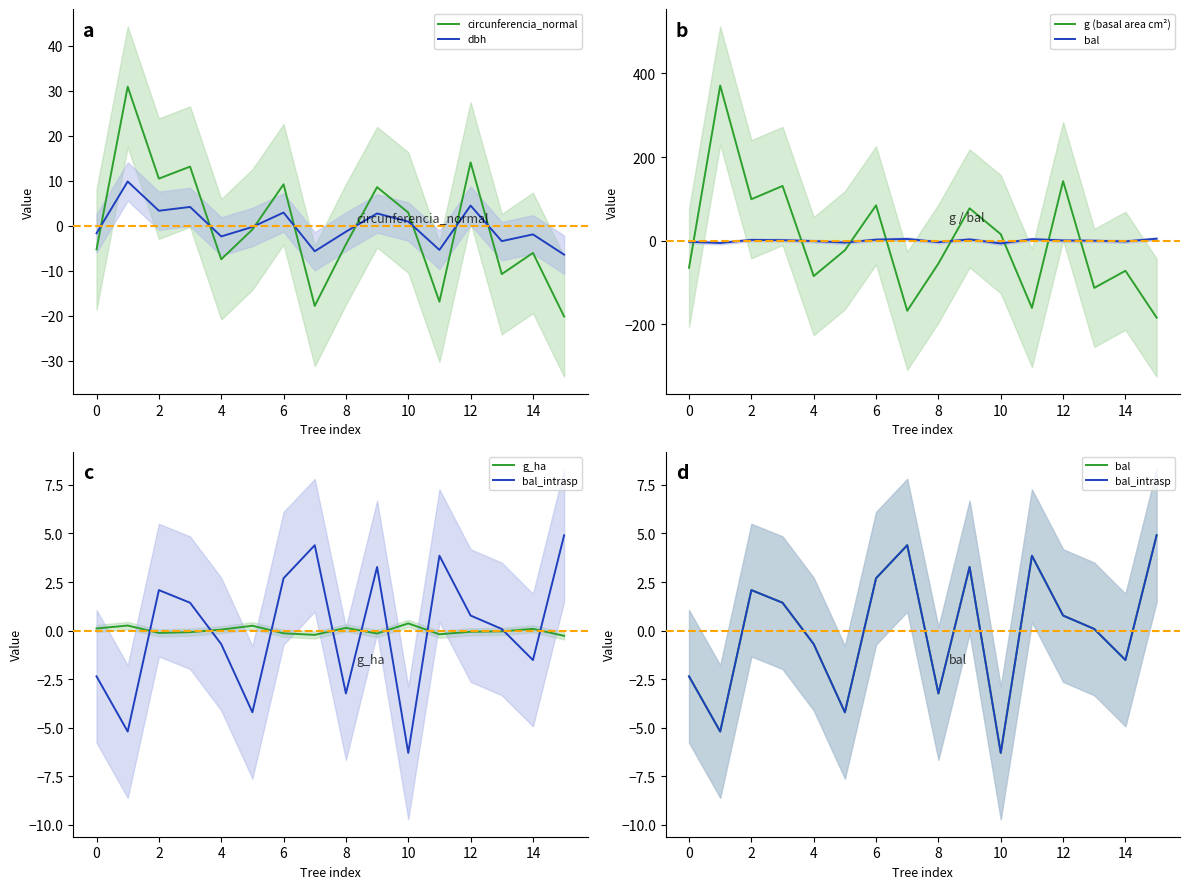

What is the lowest value of the dbh series?

-6.4